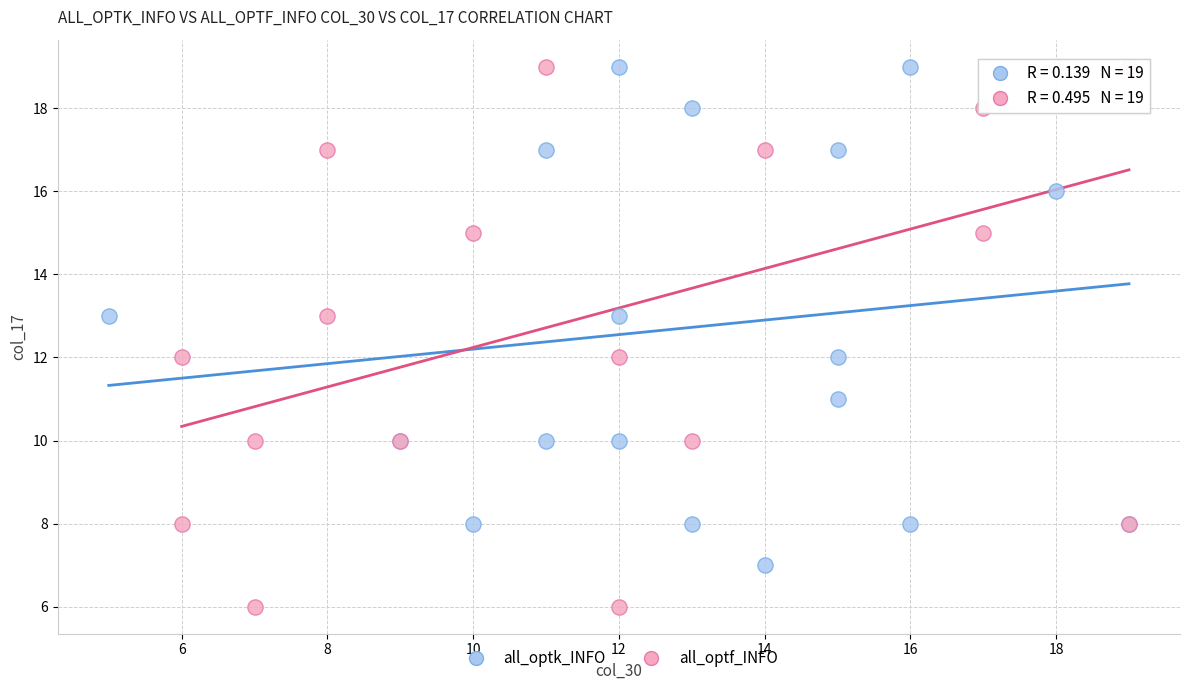

Which series has the largest Y range (max minus min)?

all_optf_INFO